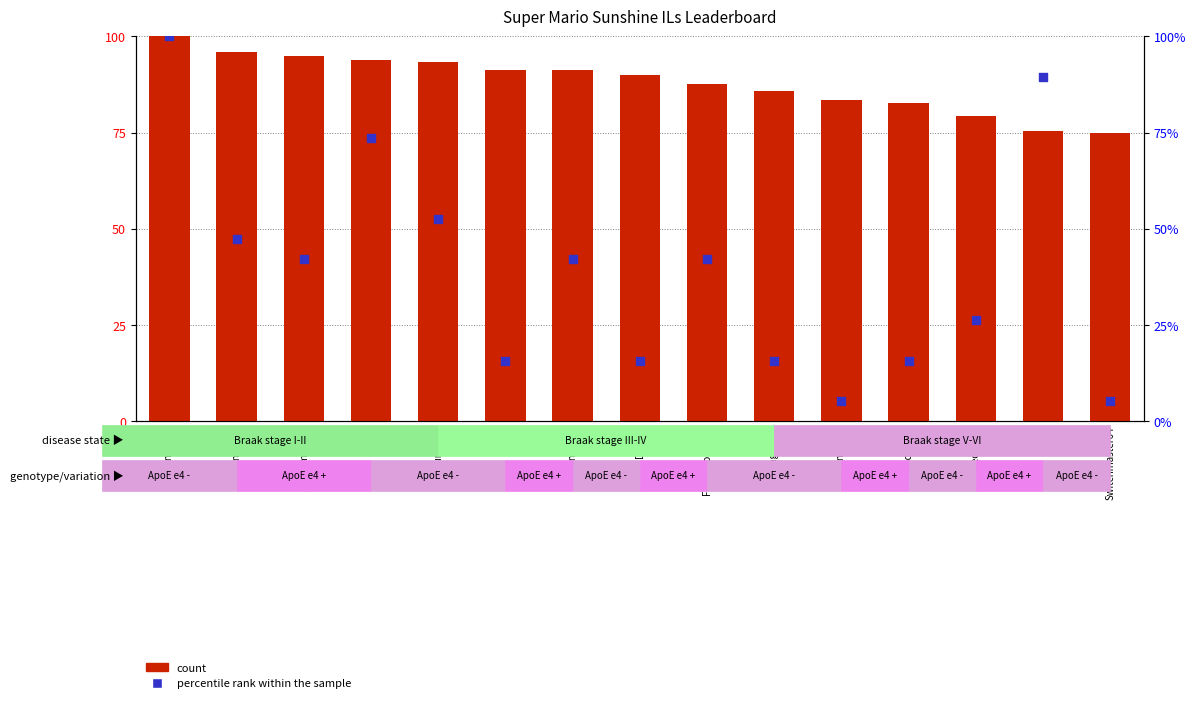

Which series has the largest Y range (max minus min)?

percentile rank within the sample